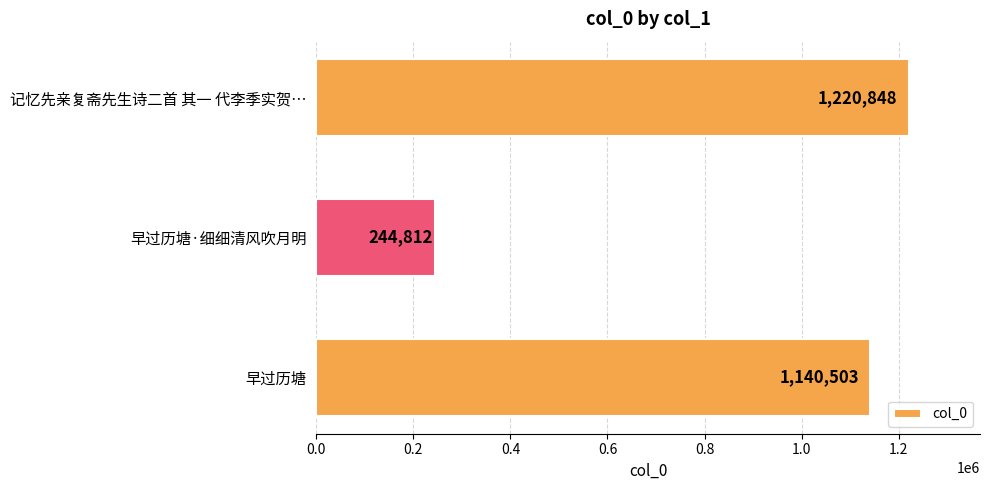

The value at 早过历塘·细细清风吹月明 is 244812. True or false?

True